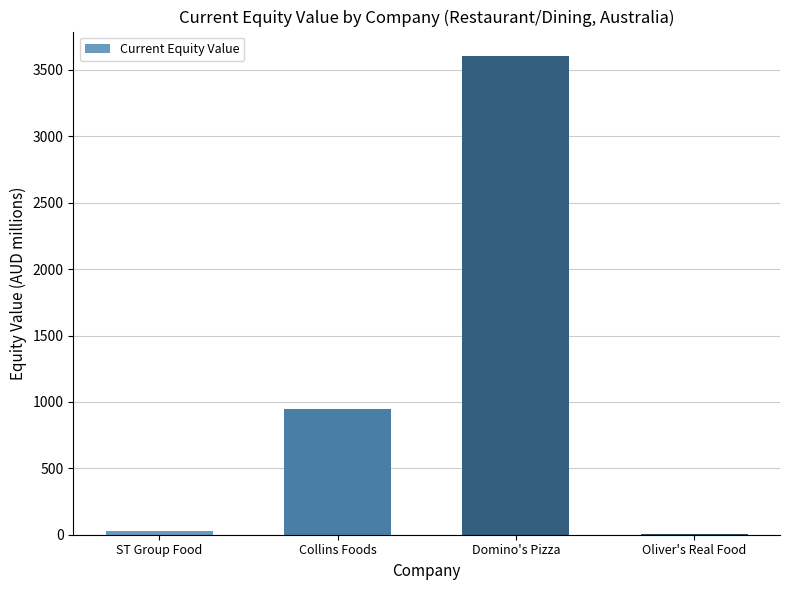

What is the change in value from Domino's Pizza to Oliver's Real Food?

-3601.6